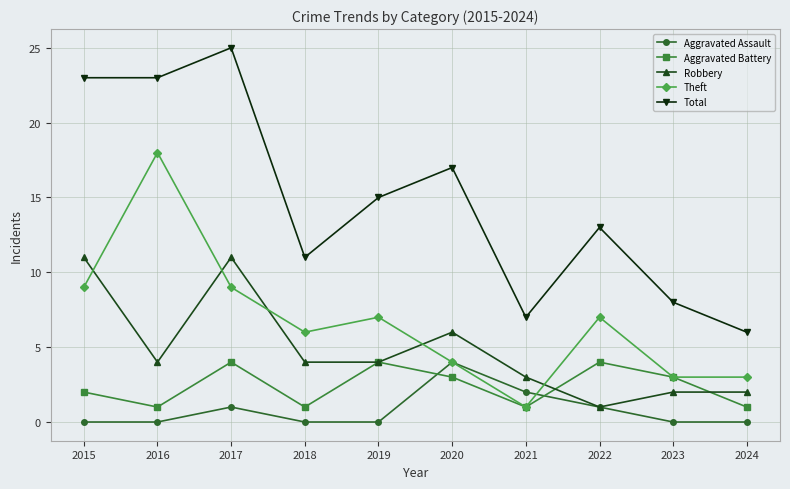

Which series changed the most between 2016 and 2020?

Theft